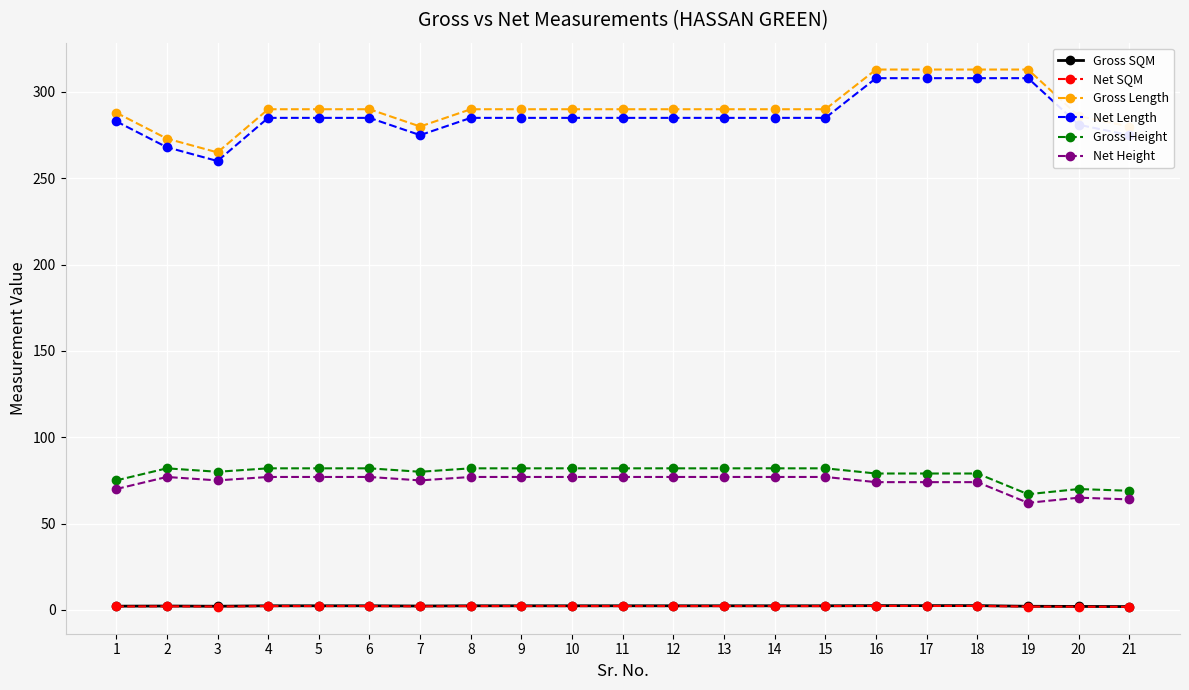

Count the number of data series in this chart.

6